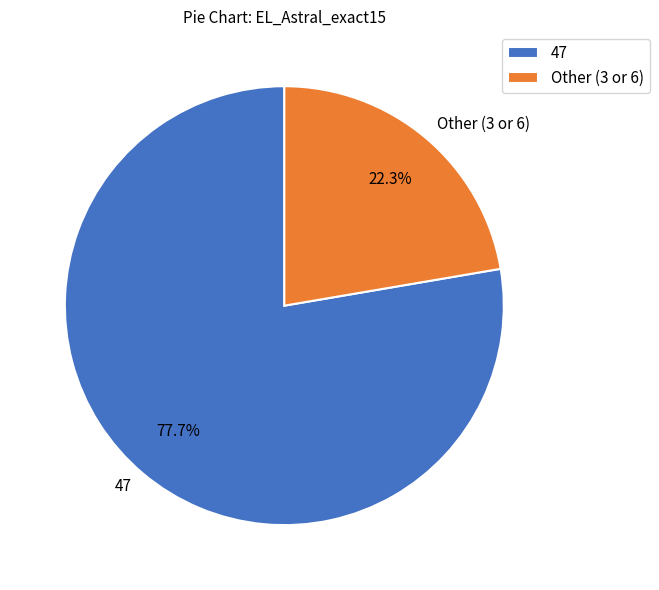

Does 47 account for over 50% of the chart?

Yes